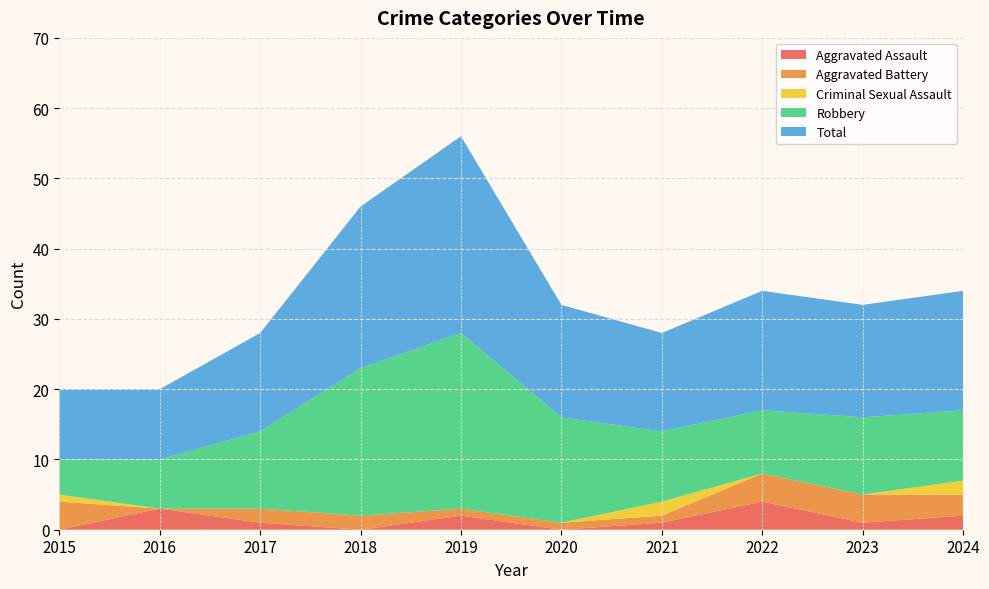

Reading right to left, transcribe all the data shown in this chart.

Aggravated Assault: 2	1	4	1	0	2	0	1	3	0
Aggravated Battery: 3	4	4	1	1	1	2	2	0	4
Criminal Sexual Assault: 2	0	0	2	0	0	0	0	0	1
Robbery: 10	11	9	10	15	25	21	11	7	5
Total: 17	16	17	14	16	28	23	14	10	10